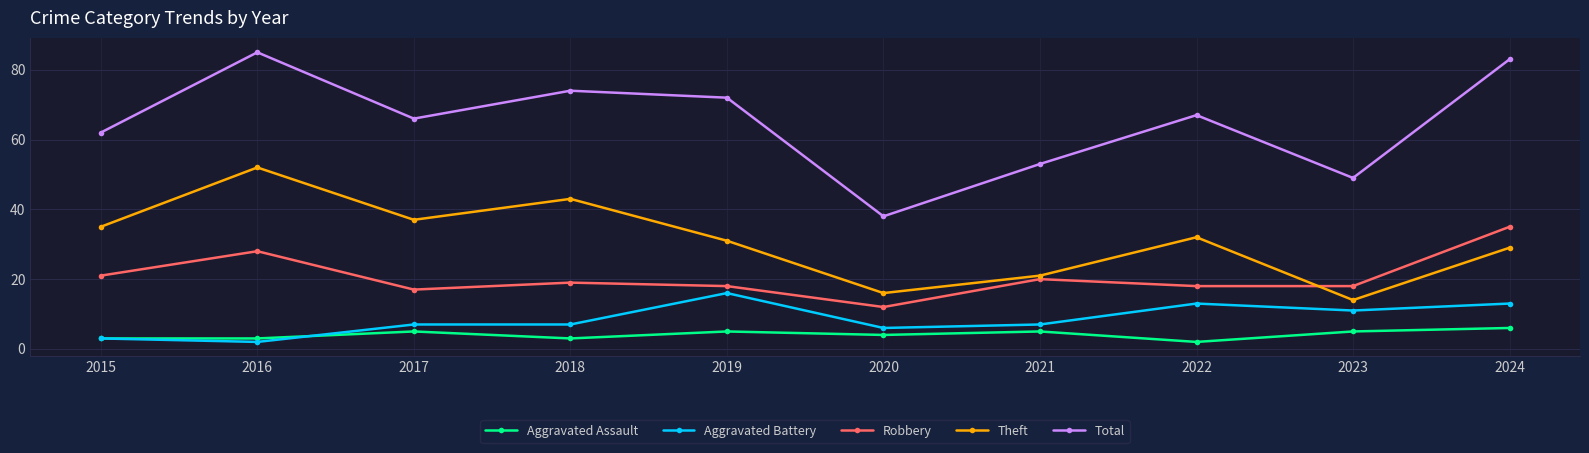

What is the spread (max minus min) of values at 2020?

34